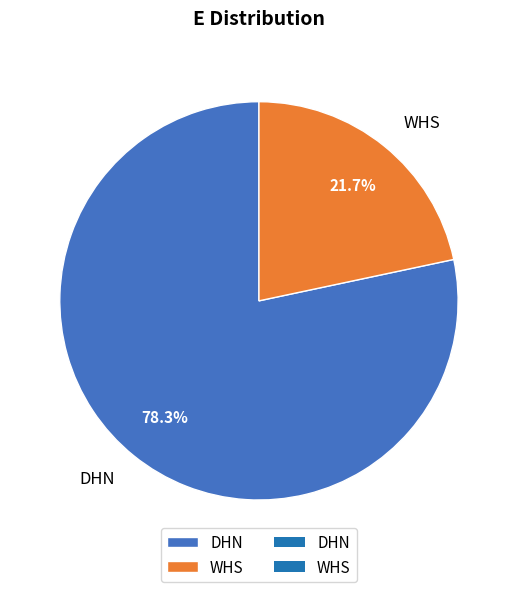

How many slices are in this pie chart?

2